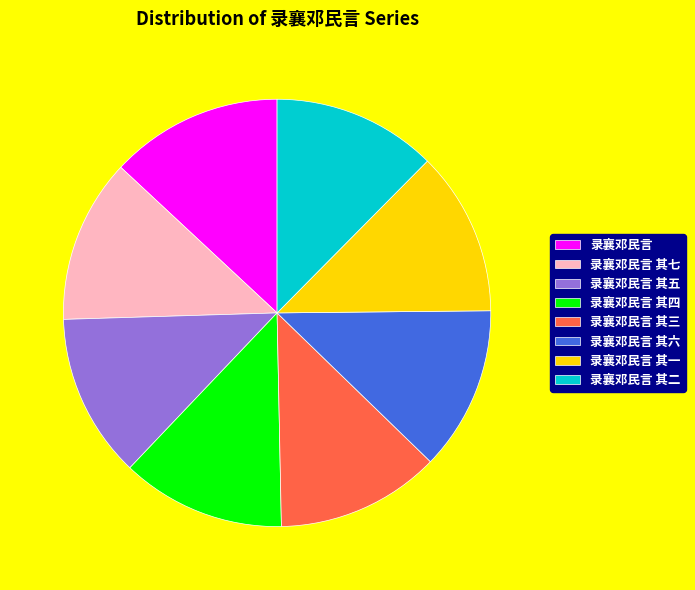

Is it true that 录襄邓民言 其一 is 12% of the pie?

True